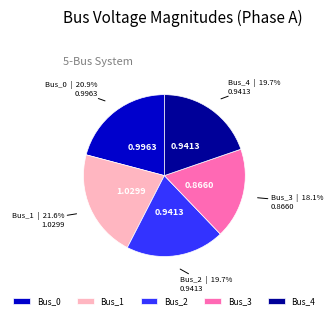

Between Bus_1 and Bus_4, which is larger?

Bus_1